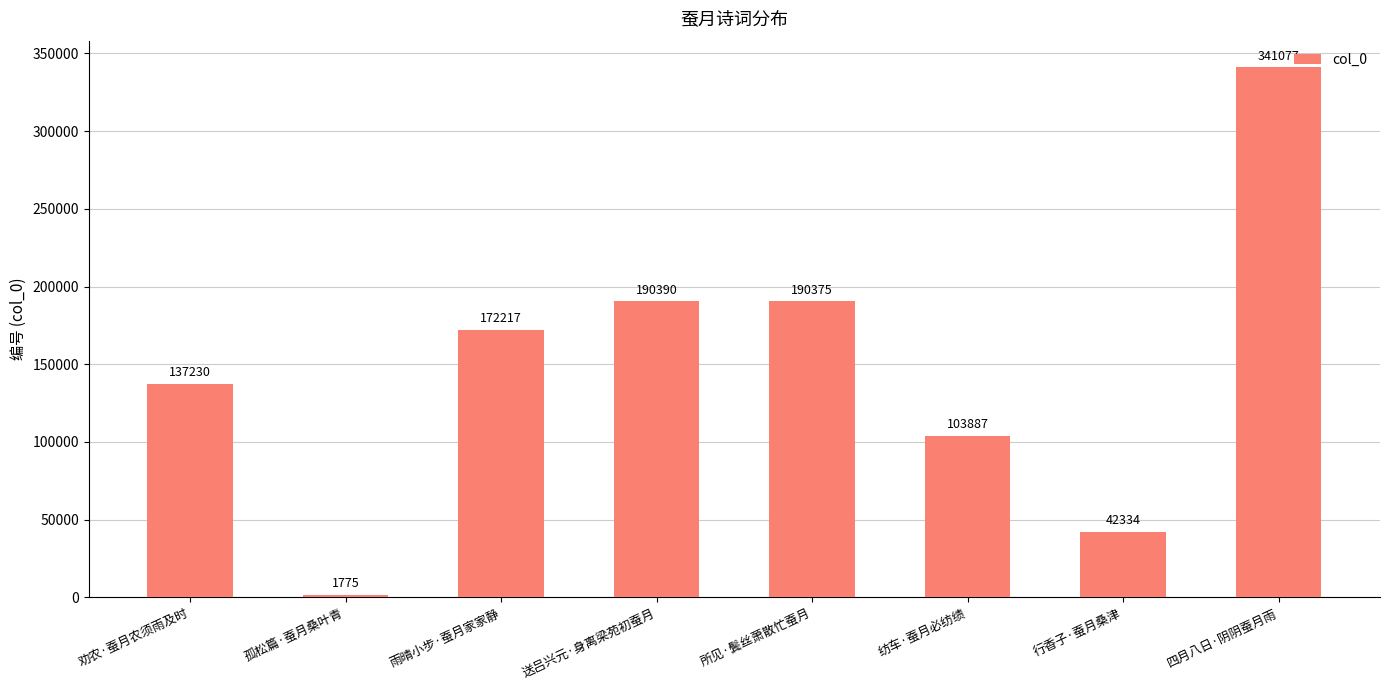

What is the label of the 7th bar from the right?

孤松篇·蚕月桑叶青